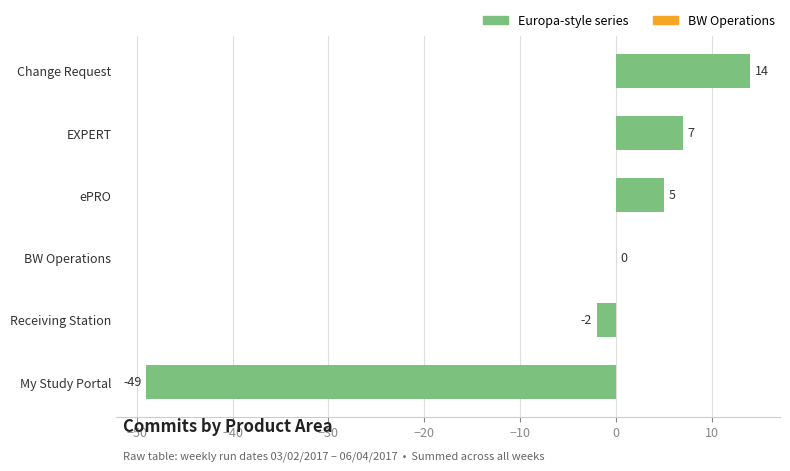

The chart shows a value of -32 at BW Operations. True or false?

False